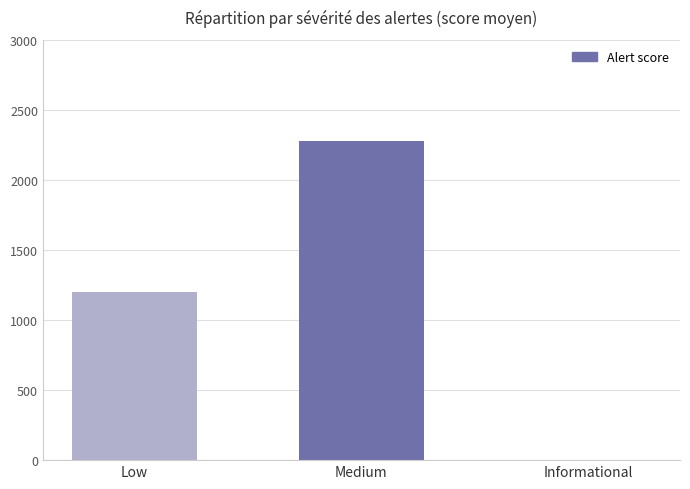

True or false: the data shows 512 at Medium.

False